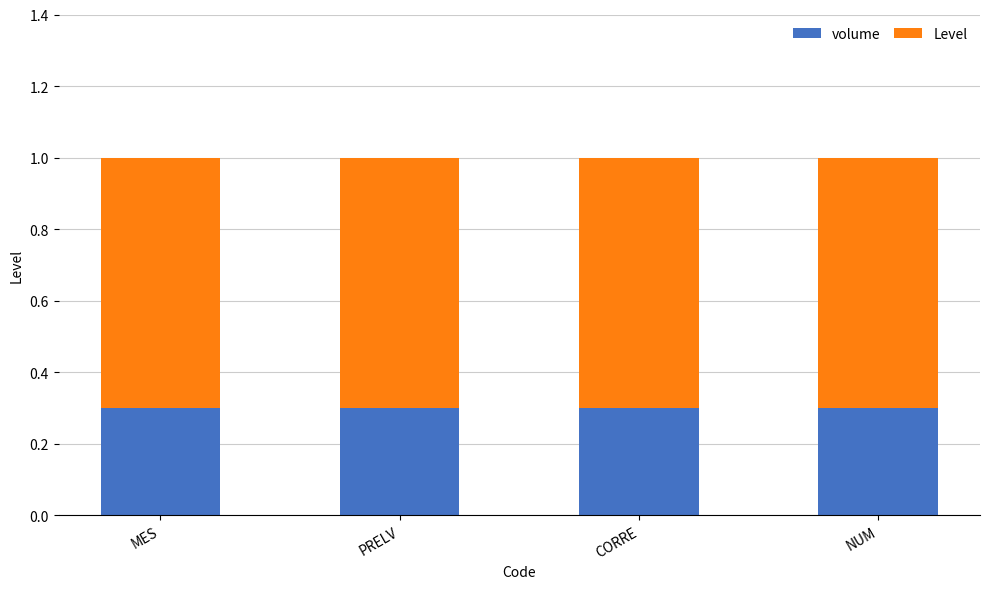

What is the total value across all series at PRELV?

1.0